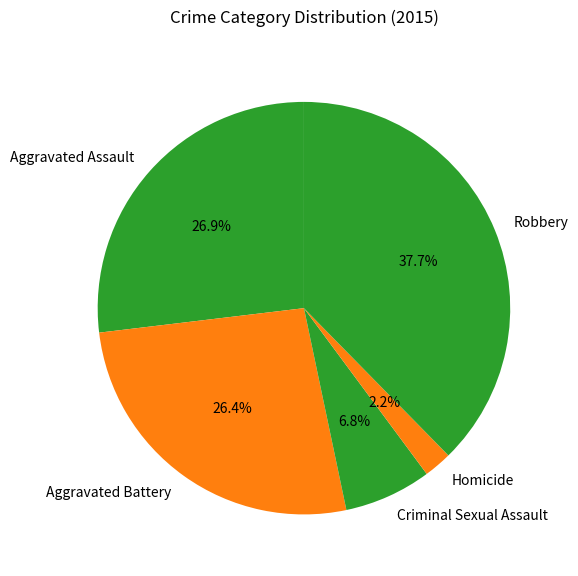

Which category has the biggest portion of the pie?

Robbery